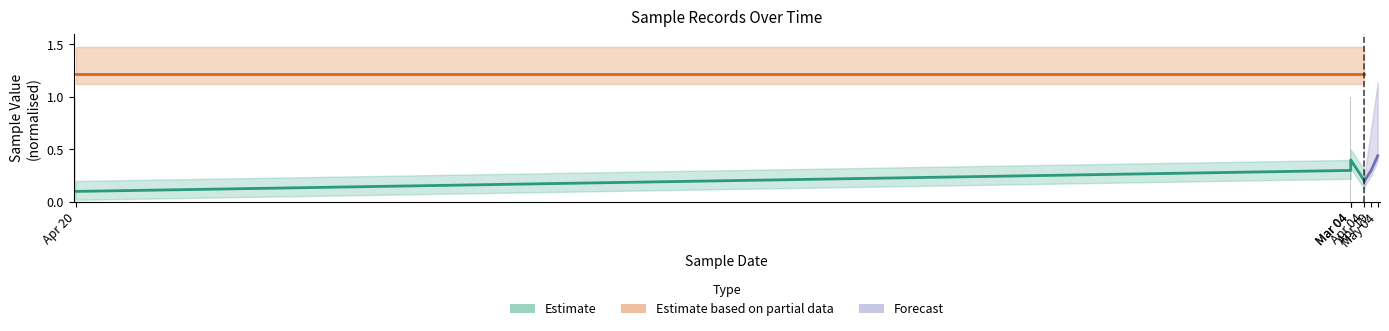

What is the label of the 1st bar from the right?

Apr 04